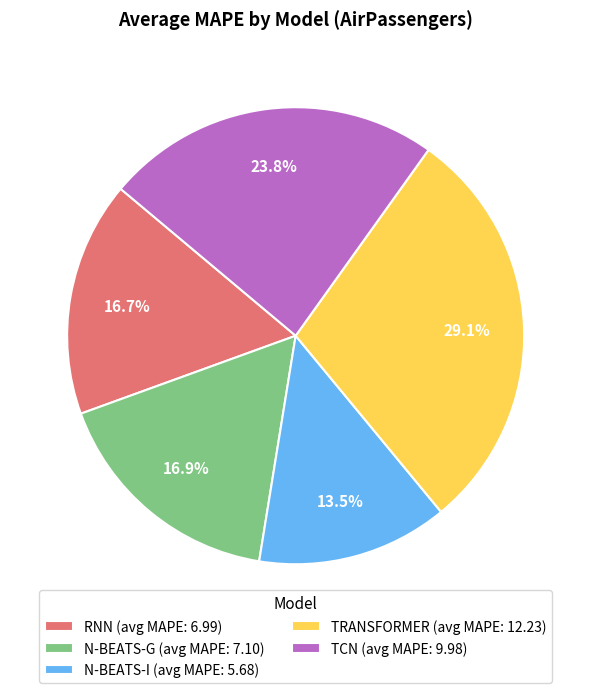

How much of the chart is everything except RNN?

83.3%